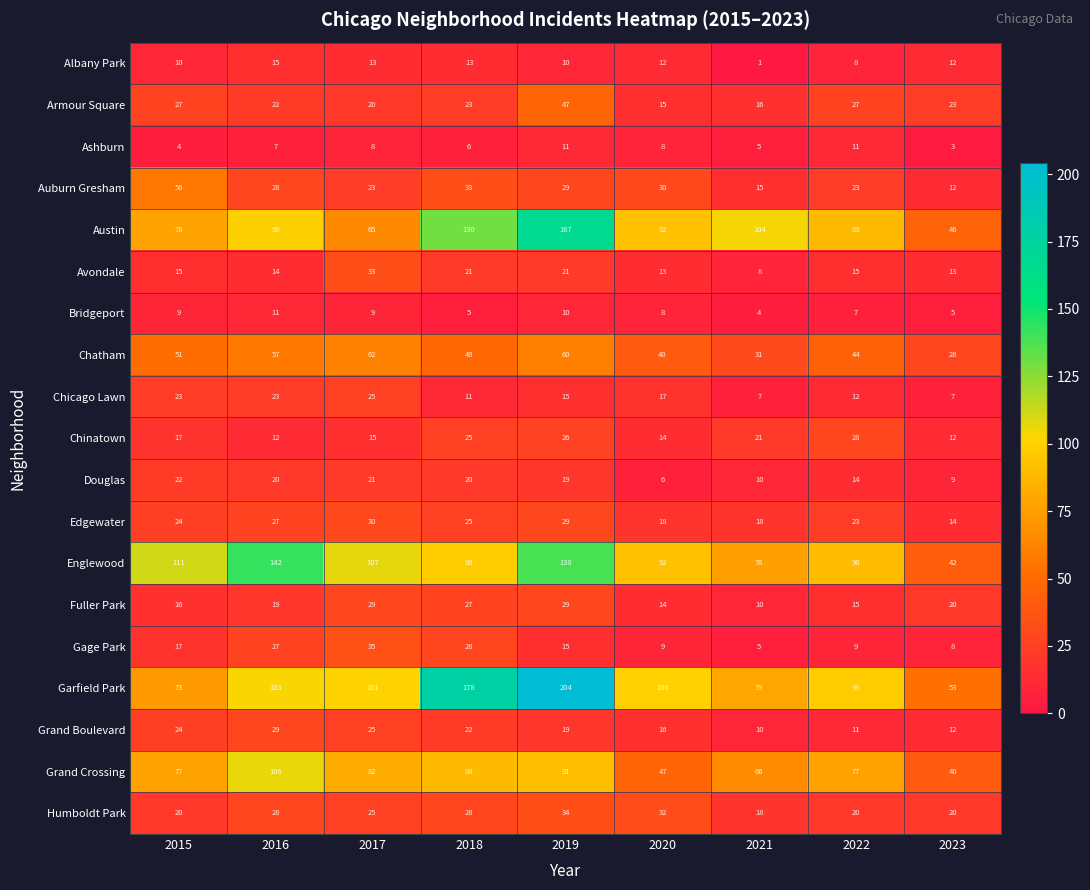

At which label does Albany Park first exceed 12?

2016